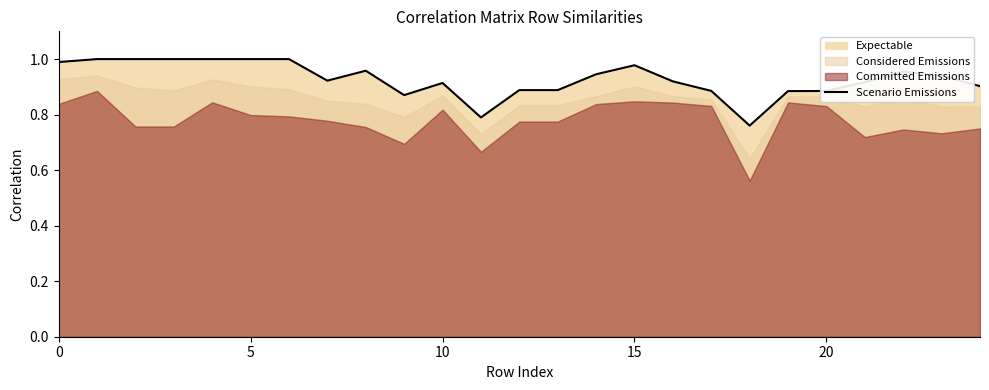

Between 17 and 24, which is larger?

24